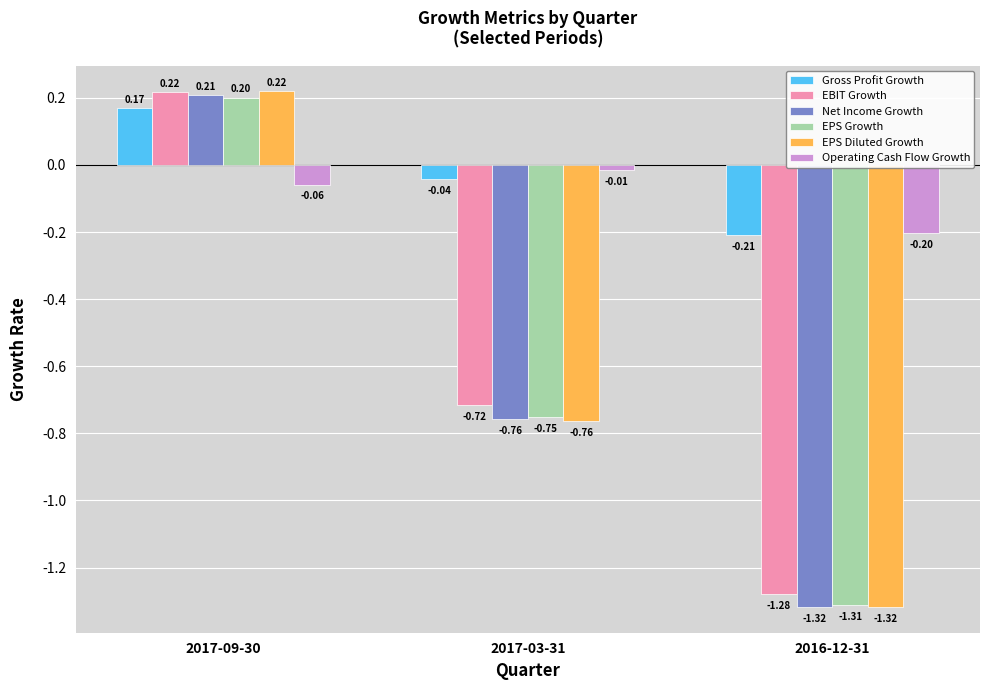

List the labels in order of EPS Growth value, largest first.

2017-09-30, 2017-03-31, 2016-12-31